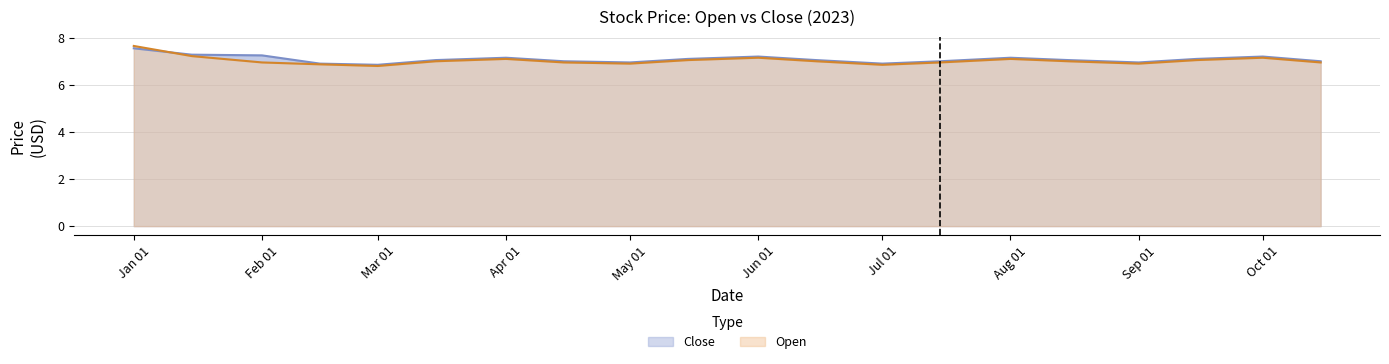

True or false: Open has a value of 7.1 at Aug 01.

True